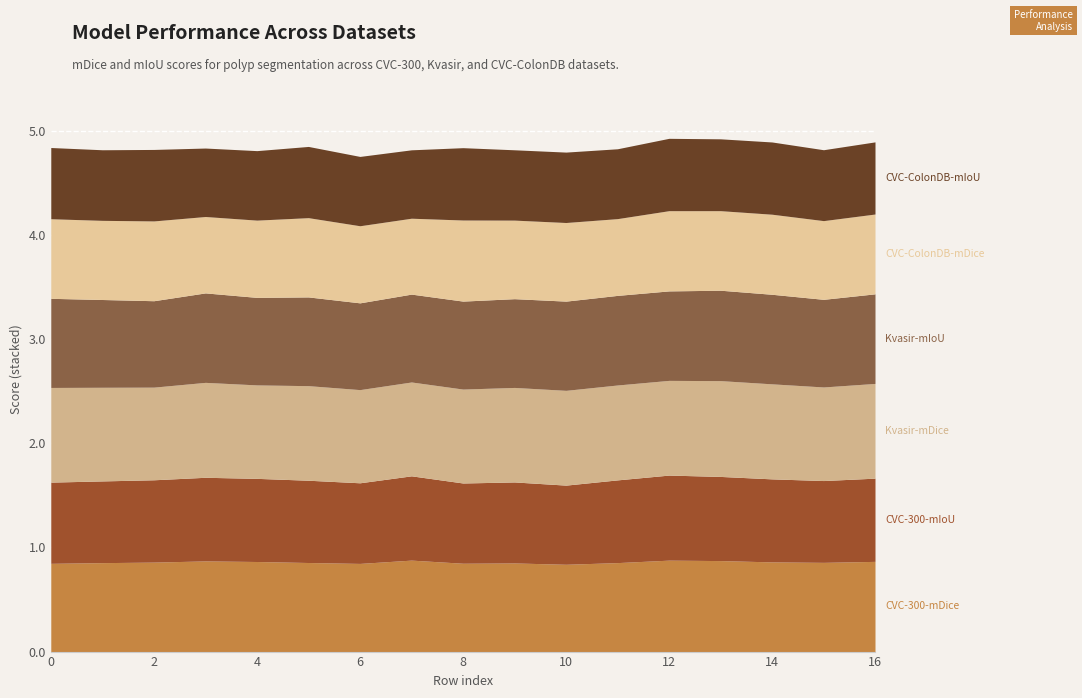

The value of Kvasir-mDice at 12 is 0.9. True or false?

True